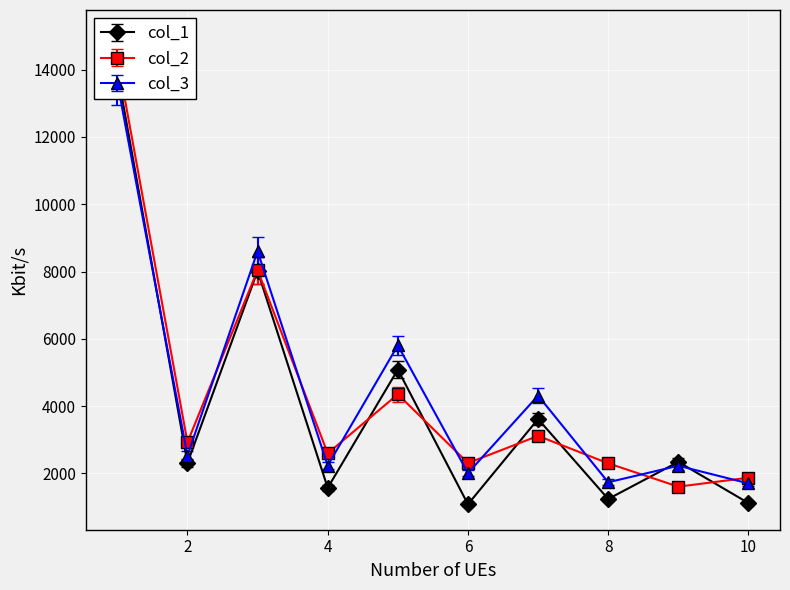

At how many categories does at least one series exceed 5389?

3